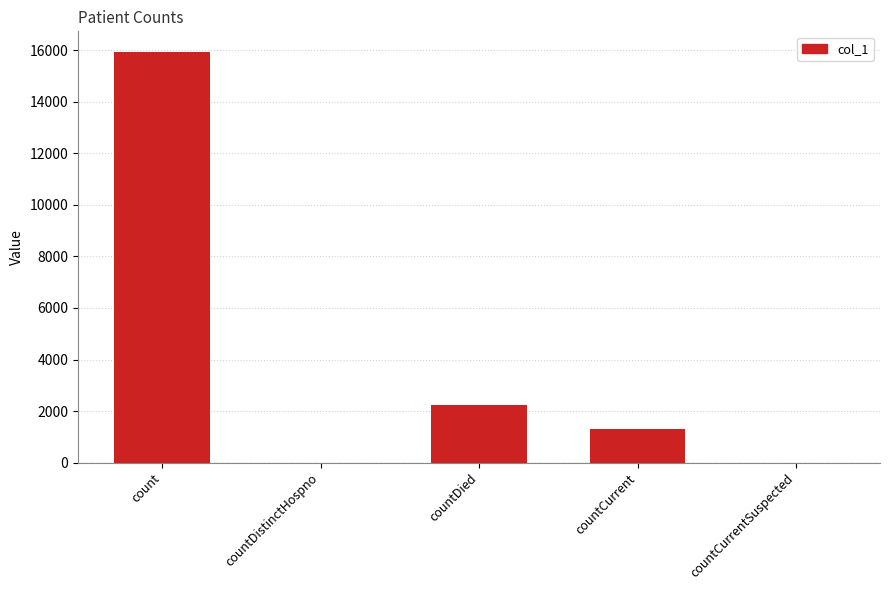

Read the value at countCurrent.

1289